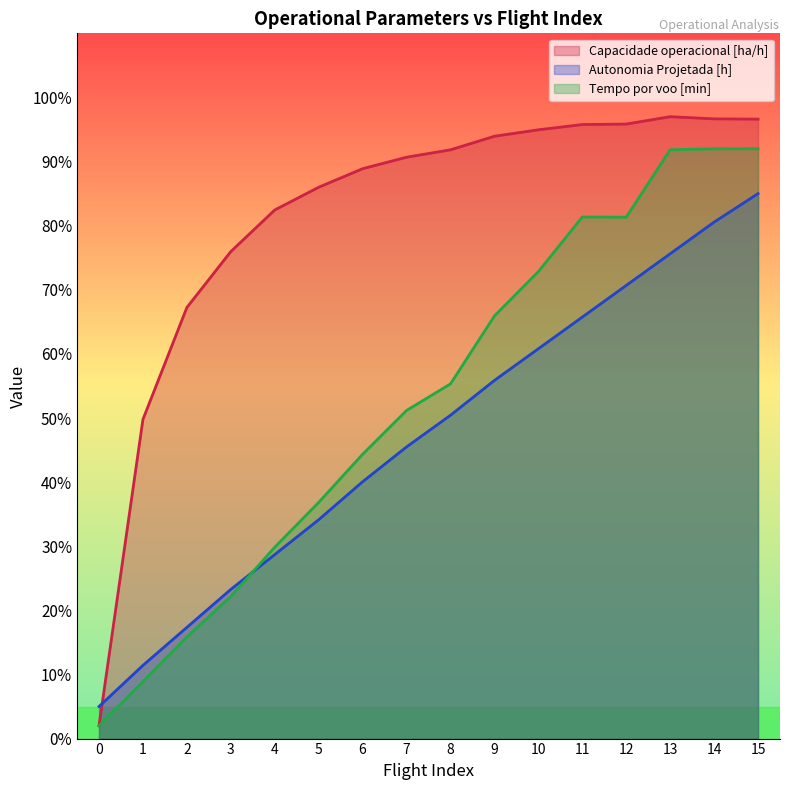

What is the sum of the Tempo por voo [min] values at 3 and 9?

88.1